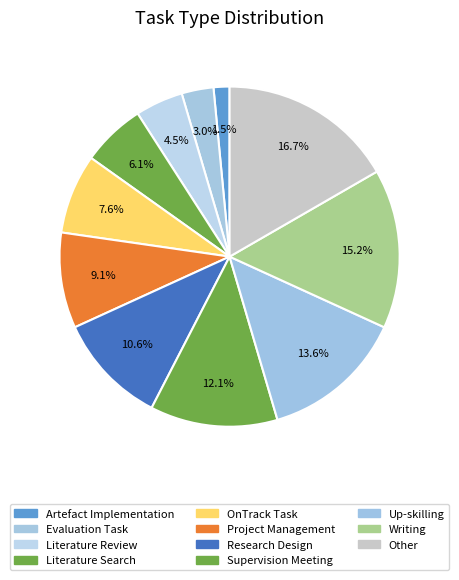

To the nearest percent, what percentage of the pie is Up-skilling?

14%